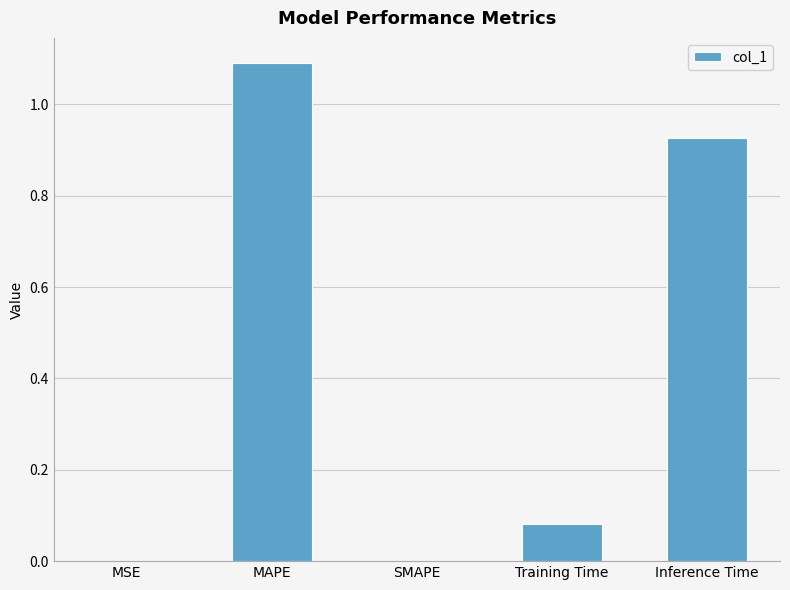

Between MSE and Training Time, which is larger?

Training Time